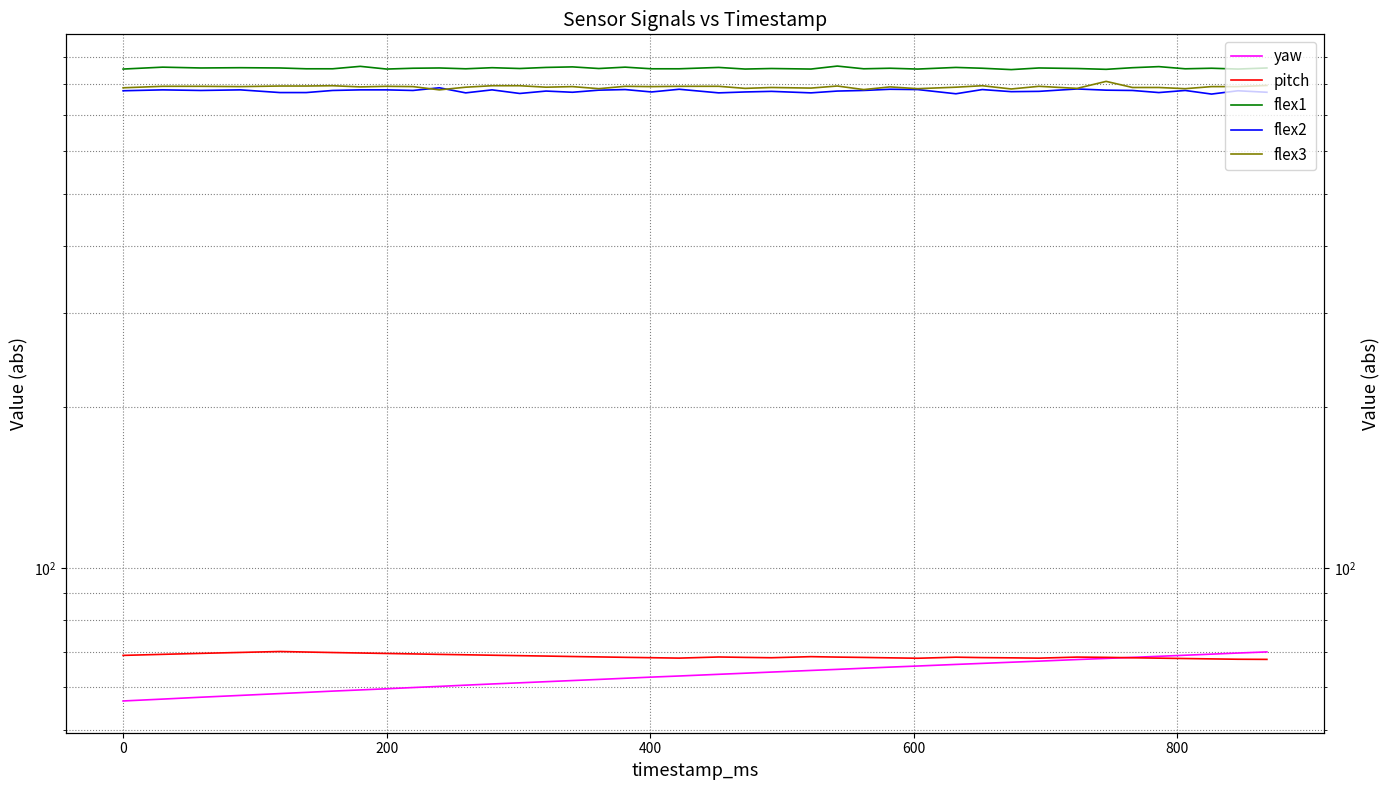

How many intersections are there between pitch and yaw?

1